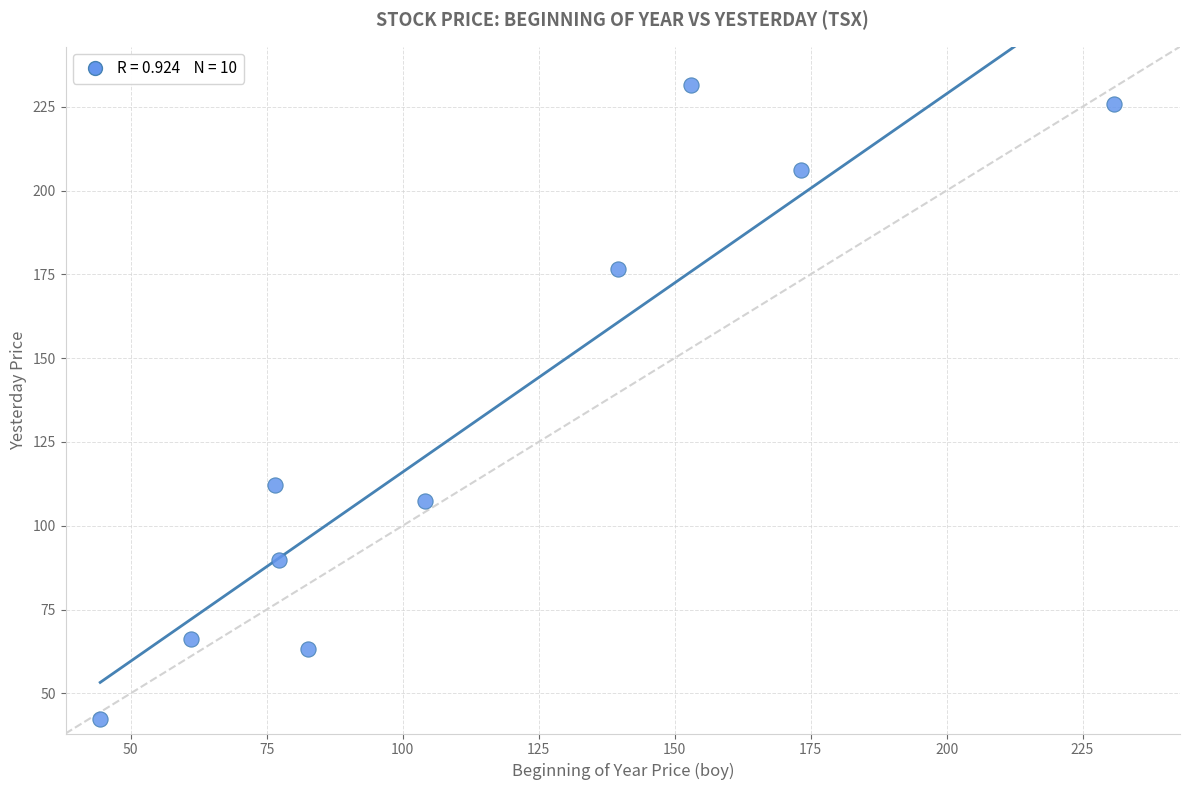

What Y value in the scatter plot is closest to 136?

112.1